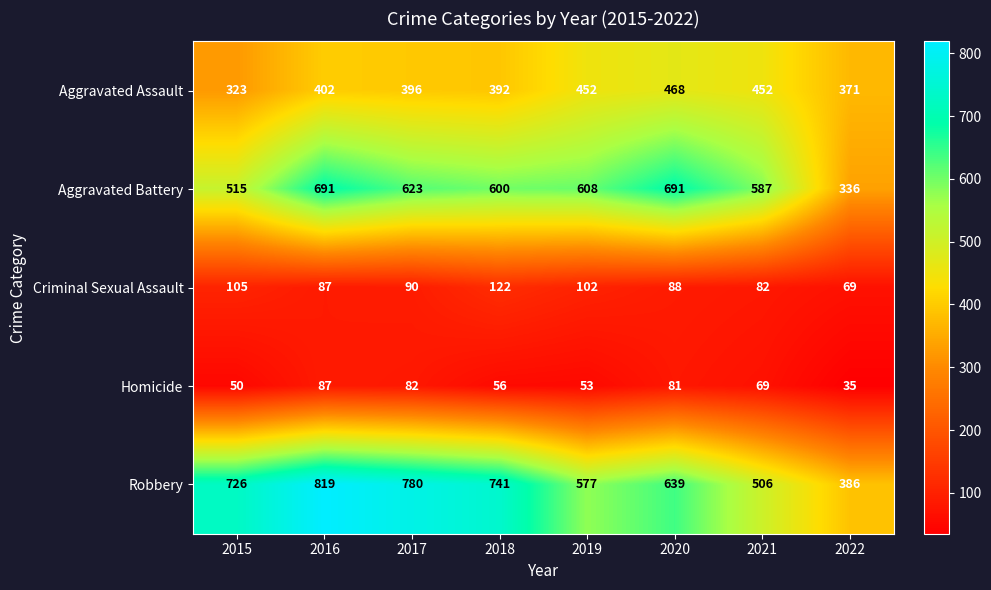

The value of Criminal Sexual Assault at 2019 is 64. True or false?

False